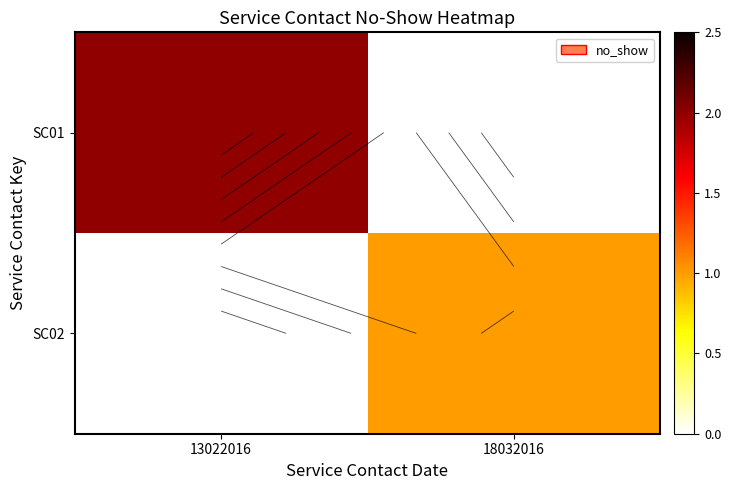

Which has a higher value, 13022016 or 18032016?

13022016